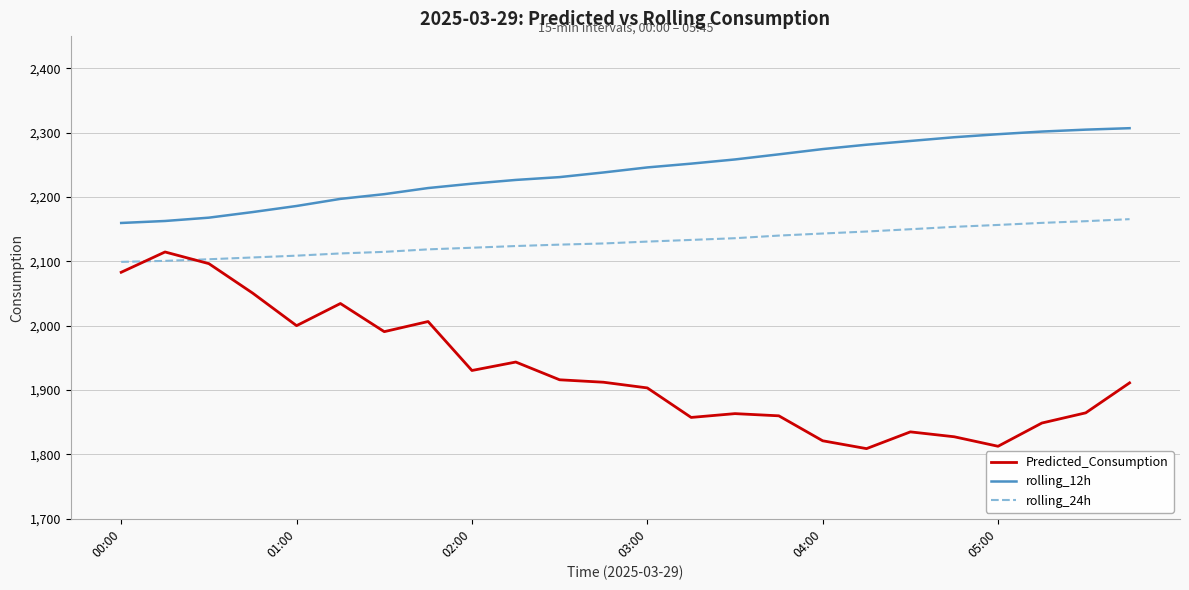

How many lines are shown in the chart?

3